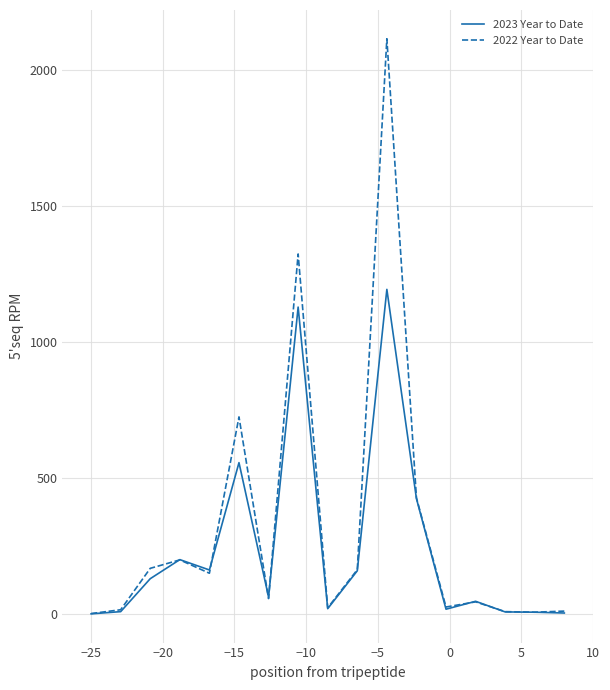

List the series in order of their peak value, highest first.

2022 Year to Date, 2023 Year to Date